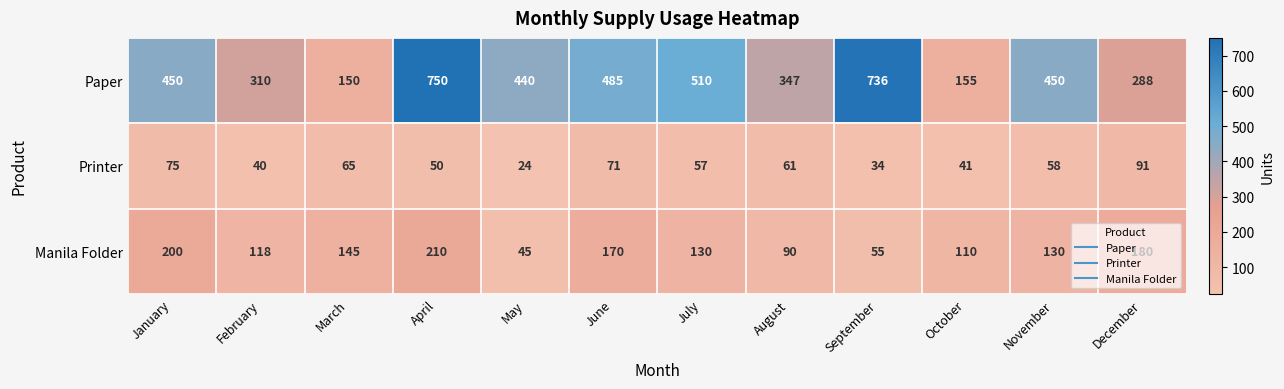

How many distinct data groups are displayed?

3